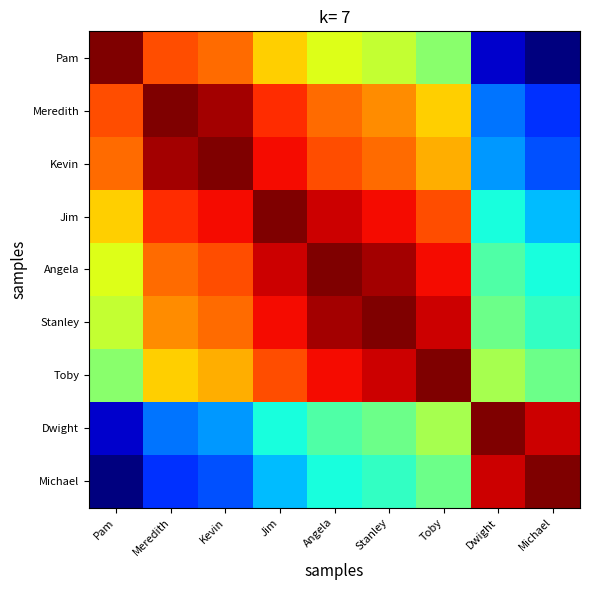

Which label corresponds to the largest value in the chart?

Pam